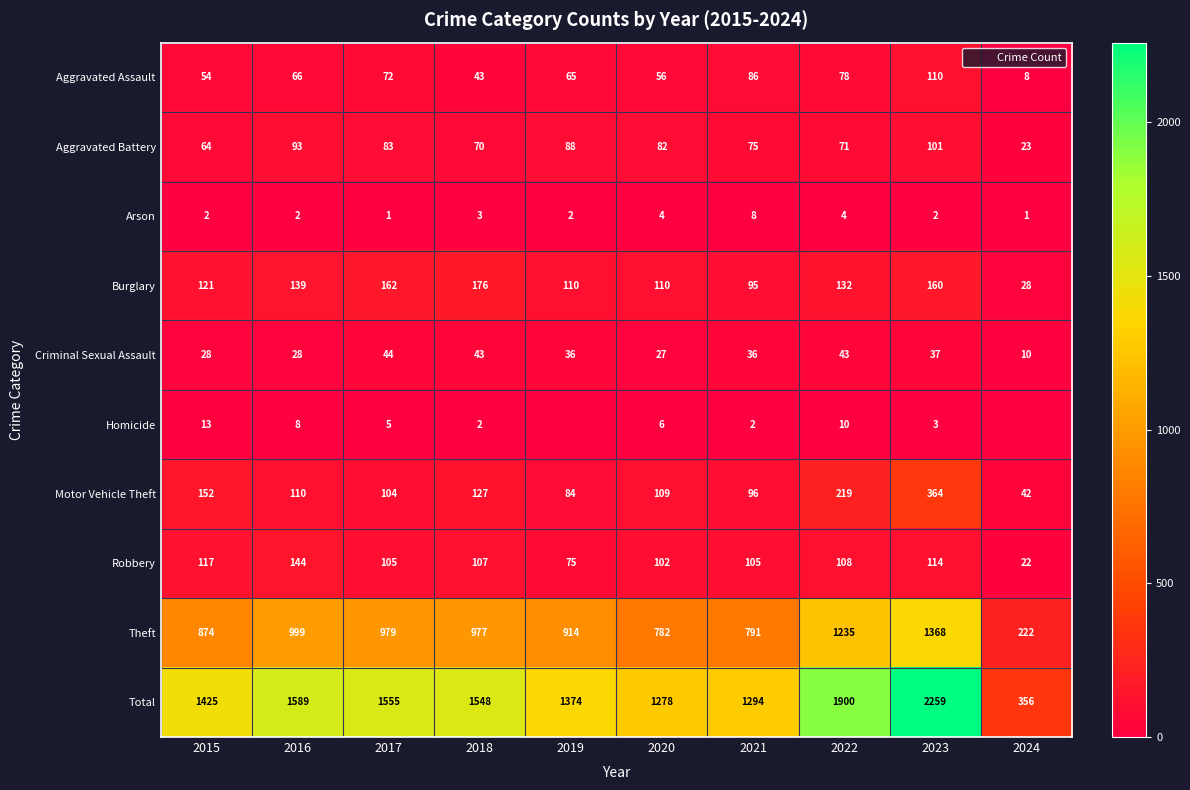

How many categories are shown in the chart?

10